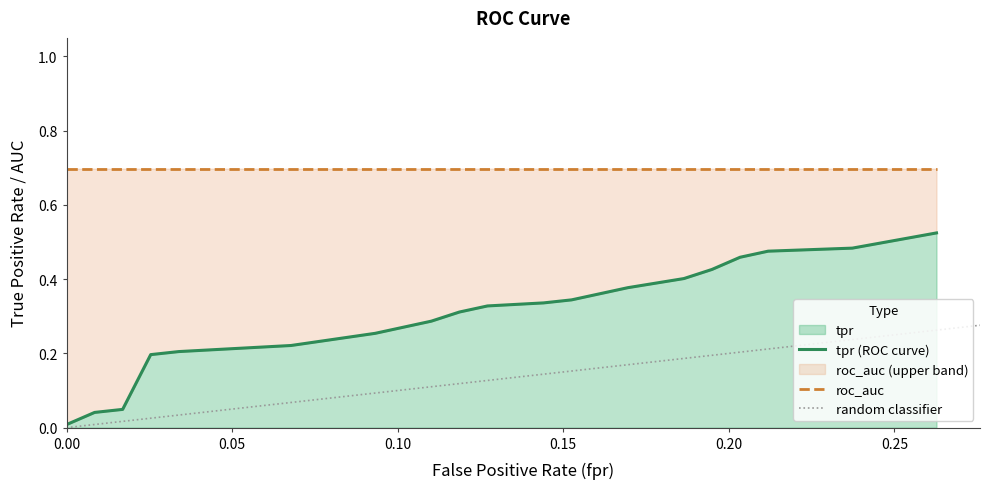

The value of roc_auc at 16 is 0.3. True or false?

False